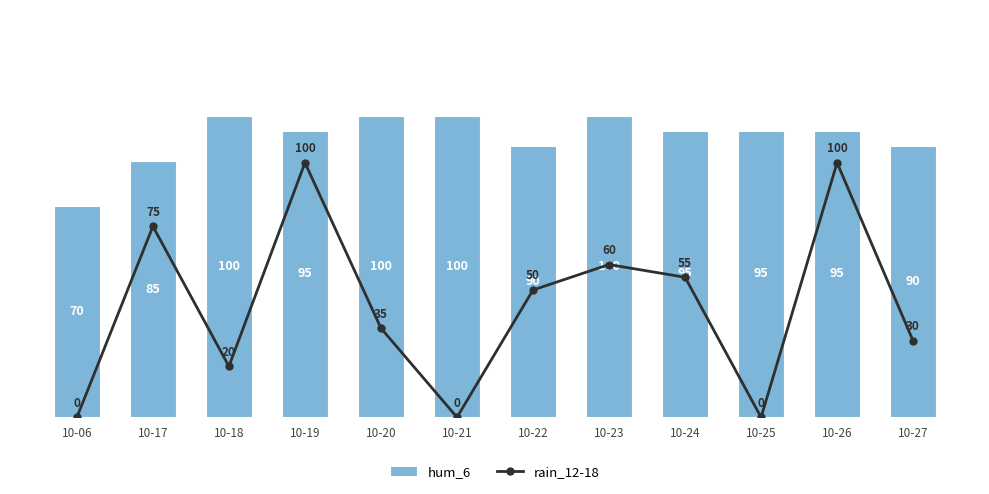

List the series in order of their overall mean, highest first.

hum_6, rain_12-18